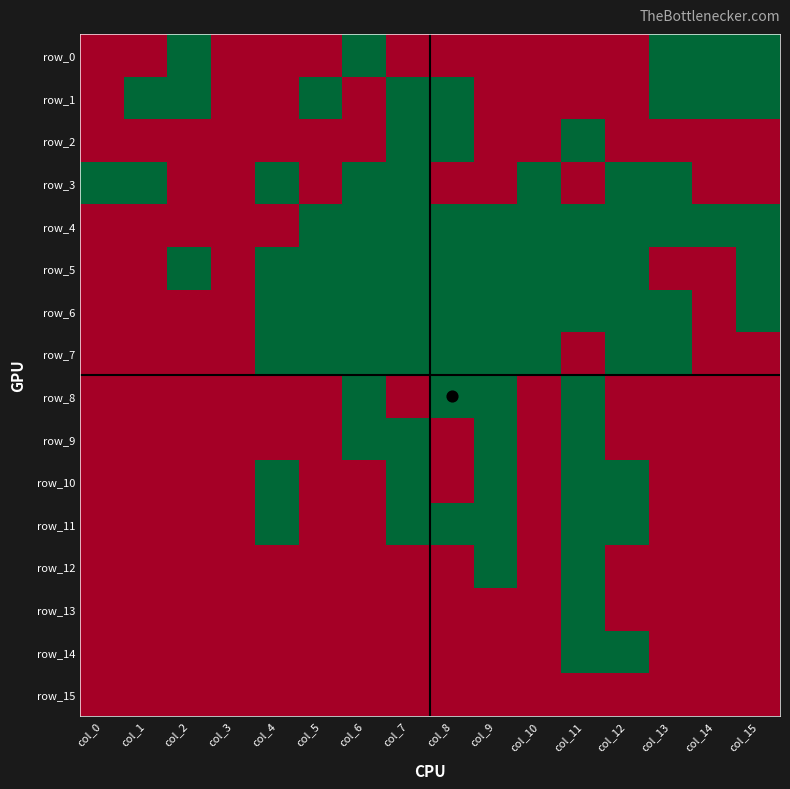

At col_3, list the series in order from smallest to largest.

row_0, row_1, row_2, row_3, row_4, row_5, row_6, row_7, row_8, row_9, row_10, row_11, row_12, row_13, row_14, row_15